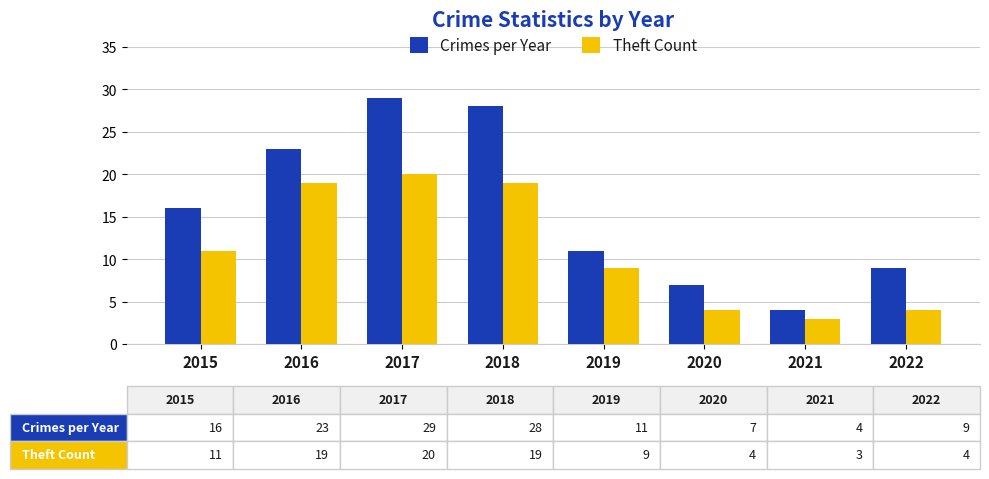

How many bars are there in total?

16